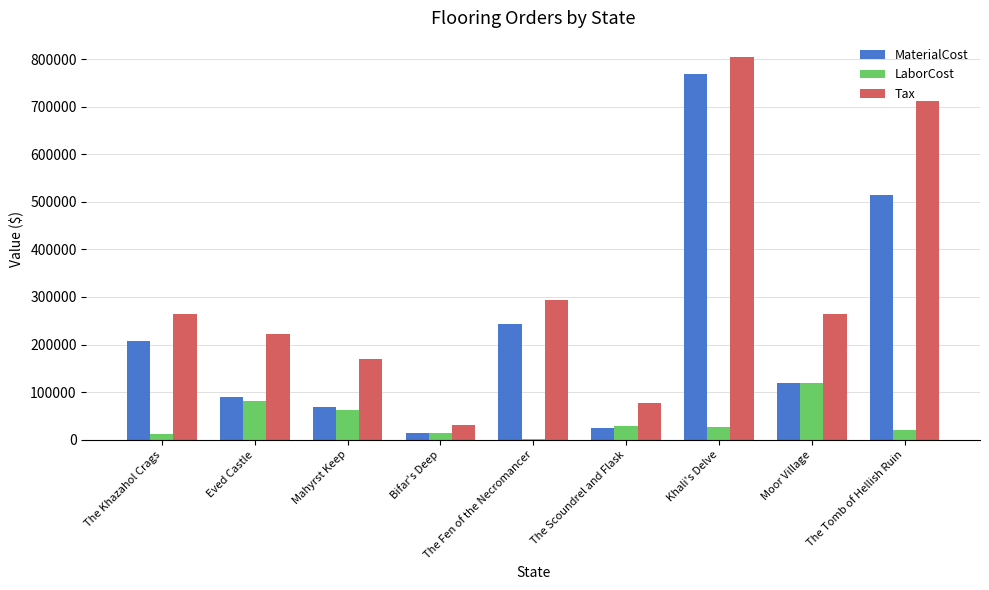

What is the sum of the MaterialCost values at The Fen of the Necromancer and Moor Village?

361472.6